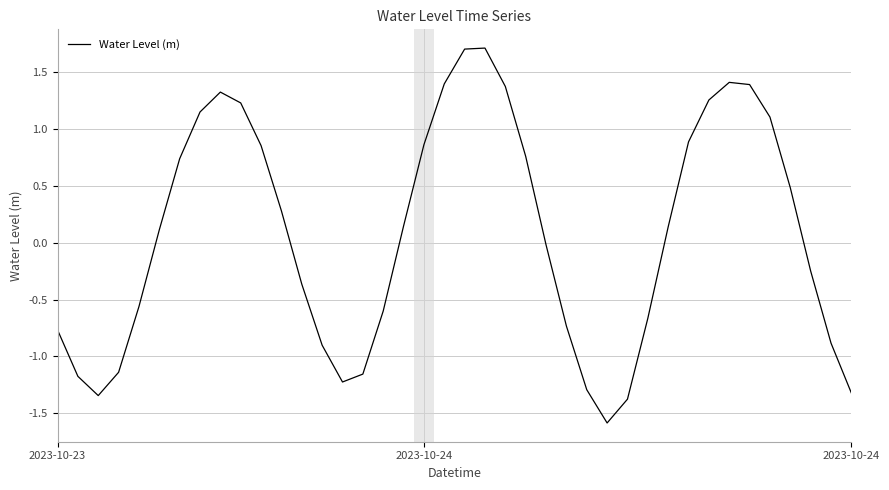

What is the minimum value shown in the chart?

-1.6